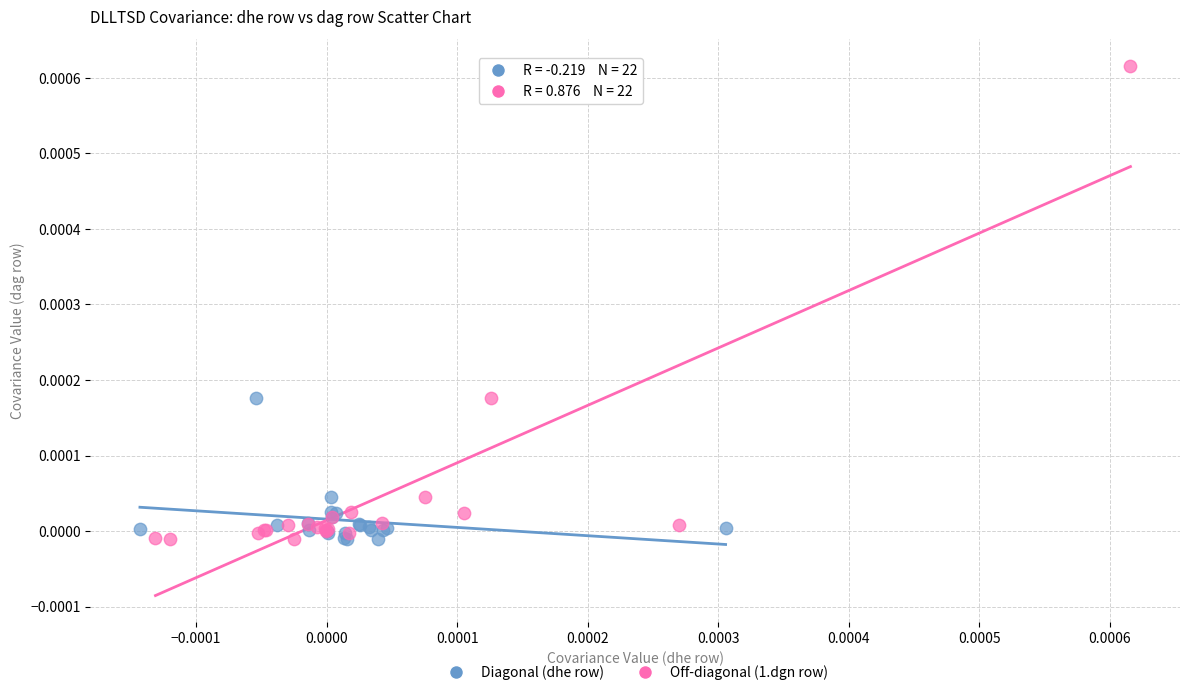

Which series reaches the maximum Y coordinate?

Off-diagonal (1.dgn row)